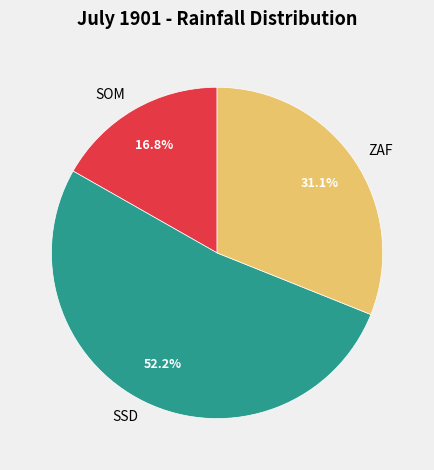

Is it true that SSD is 52% of the pie?

True